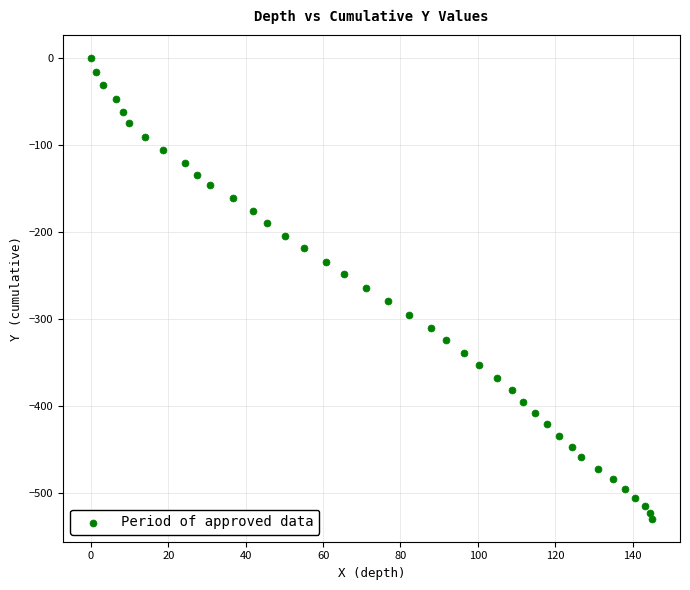

What is the range of Y values (max minus min)?

529.2